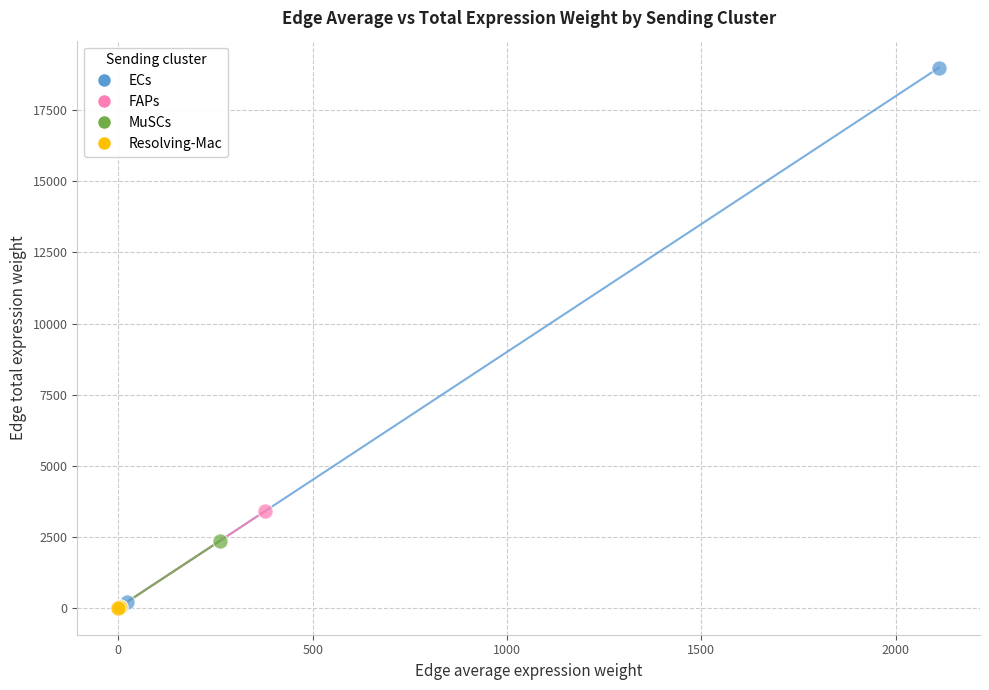

Which series has the largest Y range (max minus min)?

ECs